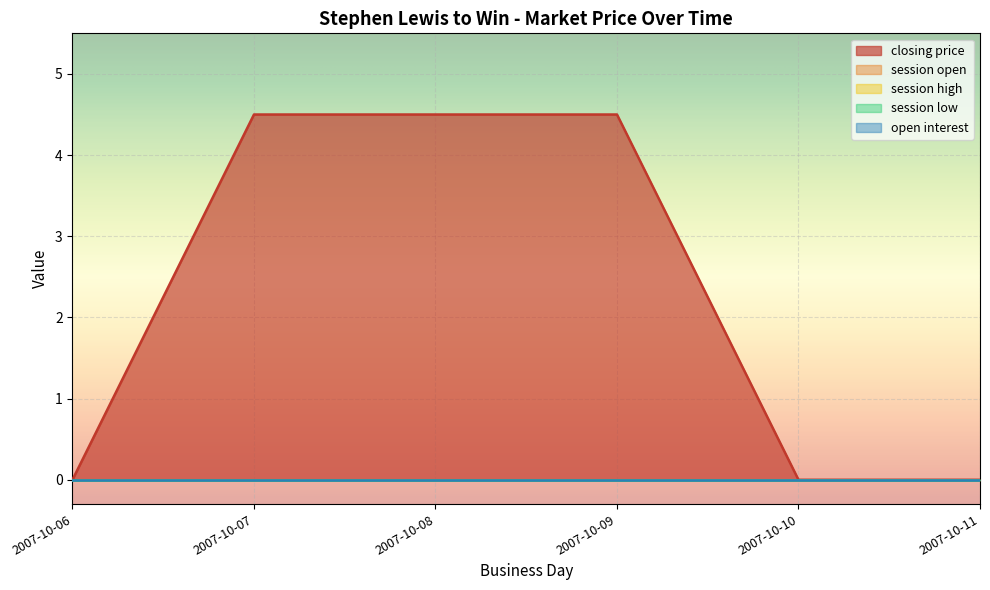

Is the value of closing price at 2007-10-06 greater than the value of session high at 2007-10-06?

No